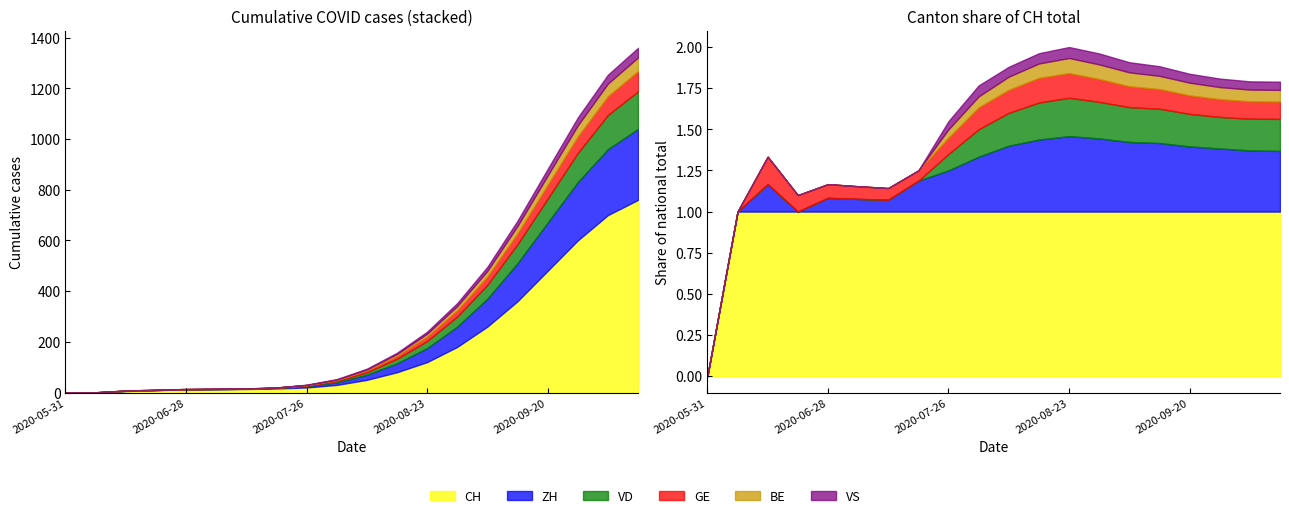

Rank the series by their maximum value, from highest to lowest.

CH, ZH, VD, GE, BE, VS